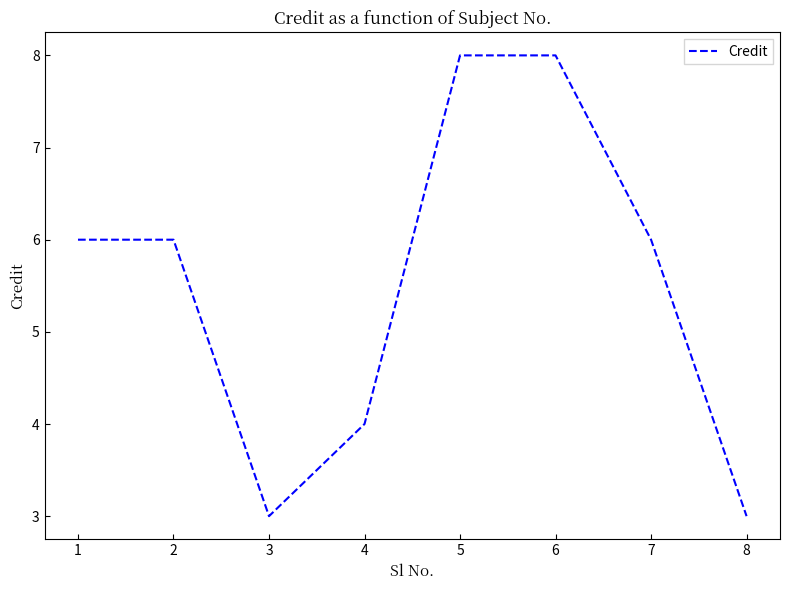

What is the minimum value shown in the chart?

3